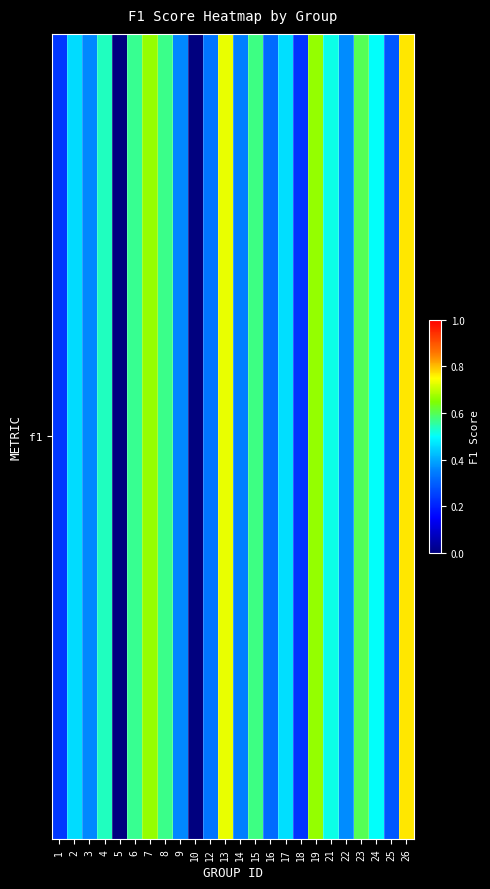

What is the difference between the maximum and minimum values?

0.8